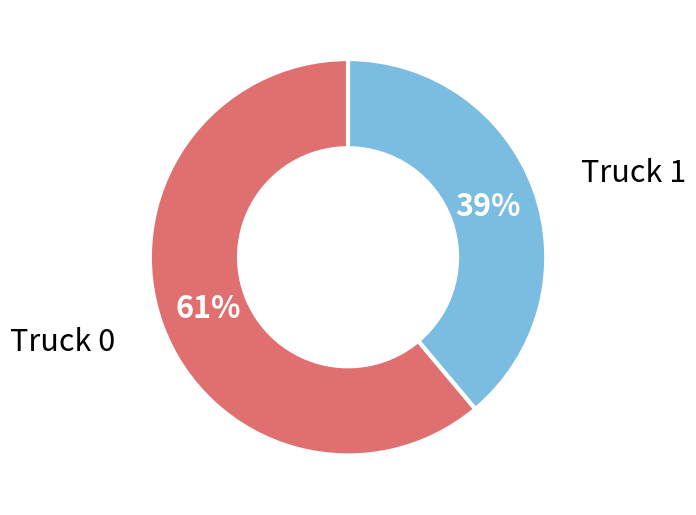

To the nearest percent, what is the combined percentage of Truck 1 and Truck 0?

100%